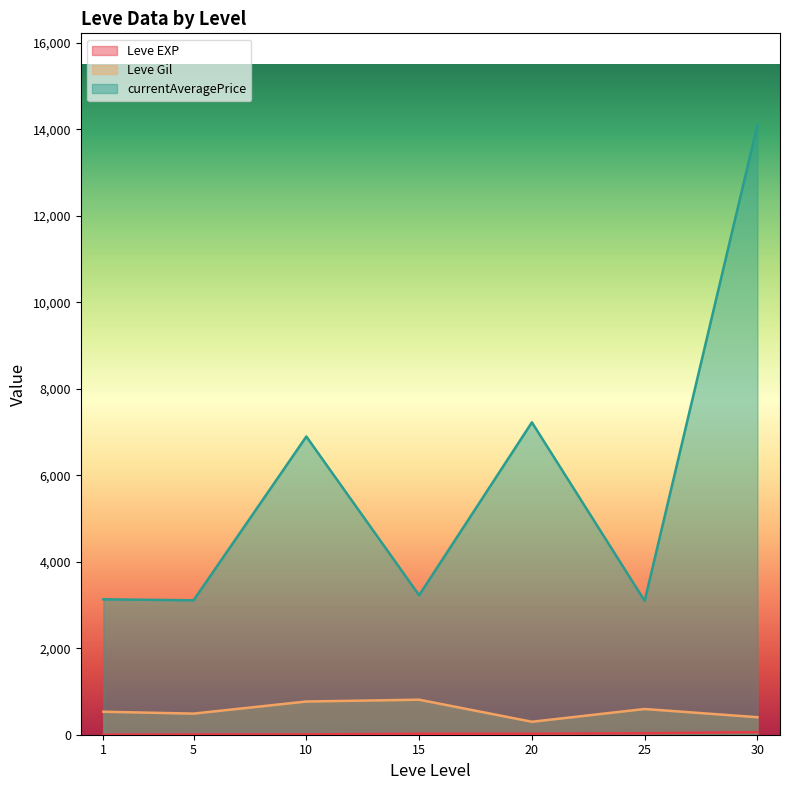

Which series has the largest range (max minus min)?

currentAveragePrice